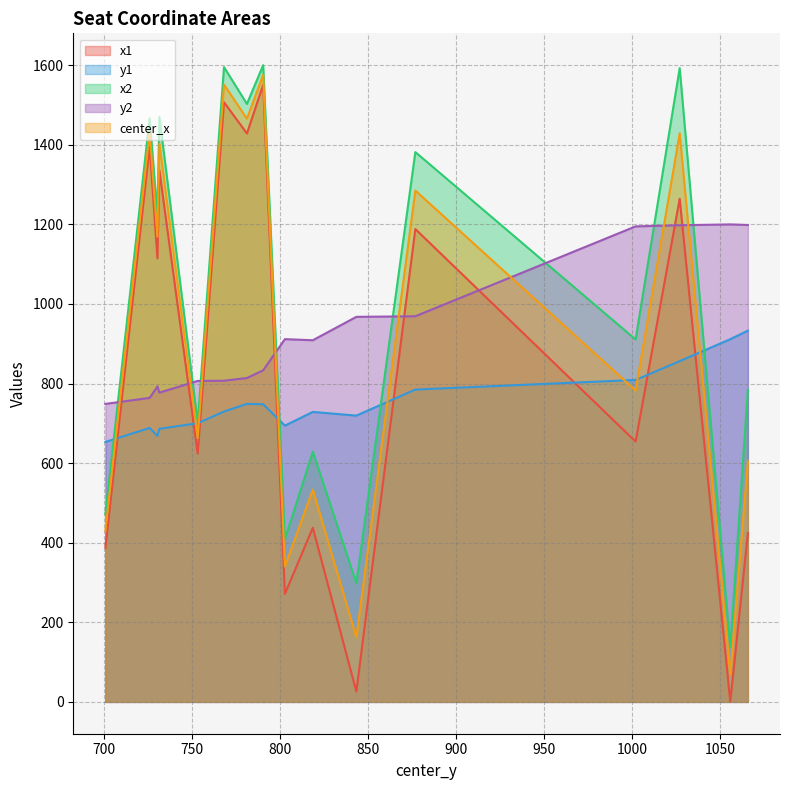

Reading left to right, what are all the values shown in this chart?

x1: 387.5	1395.8	1114.4	1336.1	623.9	1506.9	1428.4	1551.0	271.3	437.6	26.1	1188.2	654.1	1264.3	0.8	424.5
y1: 653.3	688.4	668.5	686.3	700.3	729.6	748.8	748.0	694.3	728.7	719.4	784.8	809.0	856.2	911.5	932.9
x2: 472.4	1466.3	1223.5	1470.2	702.2	1595.1	1502.6	1600.0	409.2	628.6	298.4	1381.6	910.8	1592.7	137.9	784.3
y2: 748.8	763.9	792.6	777.0	806.5	807.0	813.9	833.2	911.5	908.8	967.5	969.0	1194.9	1197.7	1199.9	1198.4
center_x: 430.0	1431.1	1168.9	1403.1	663.0	1551.0	1465.5	1575.5	340.3	533.1	162.3	1284.9	782.4	1428.5	69.4	604.4